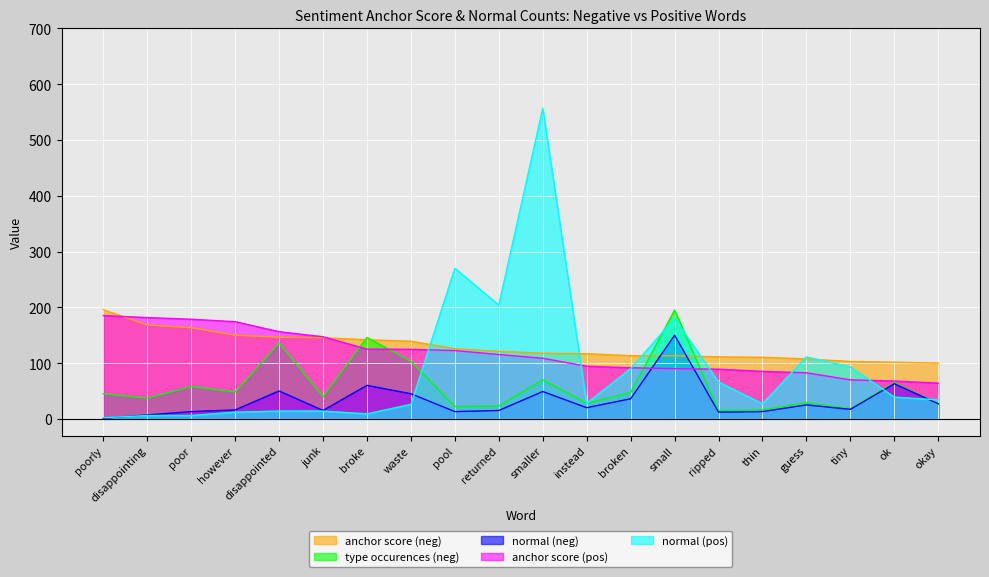

What is the label of the 4th point from the right?

guess